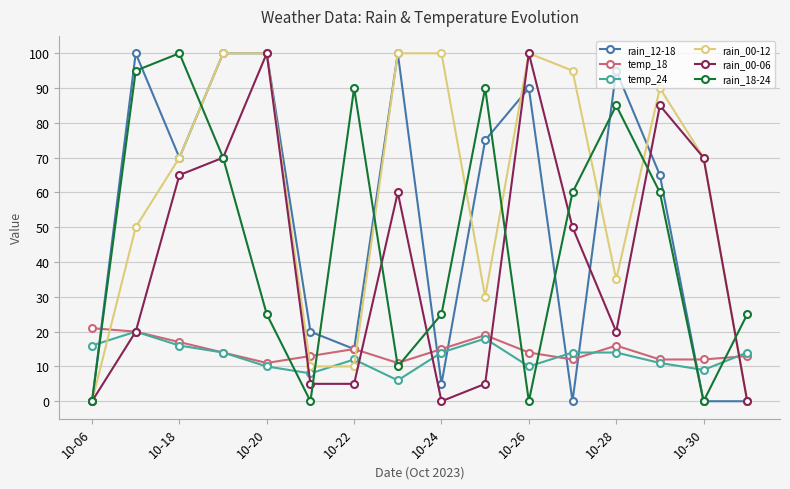

Which series has the largest total across all categories?

rain_00-12